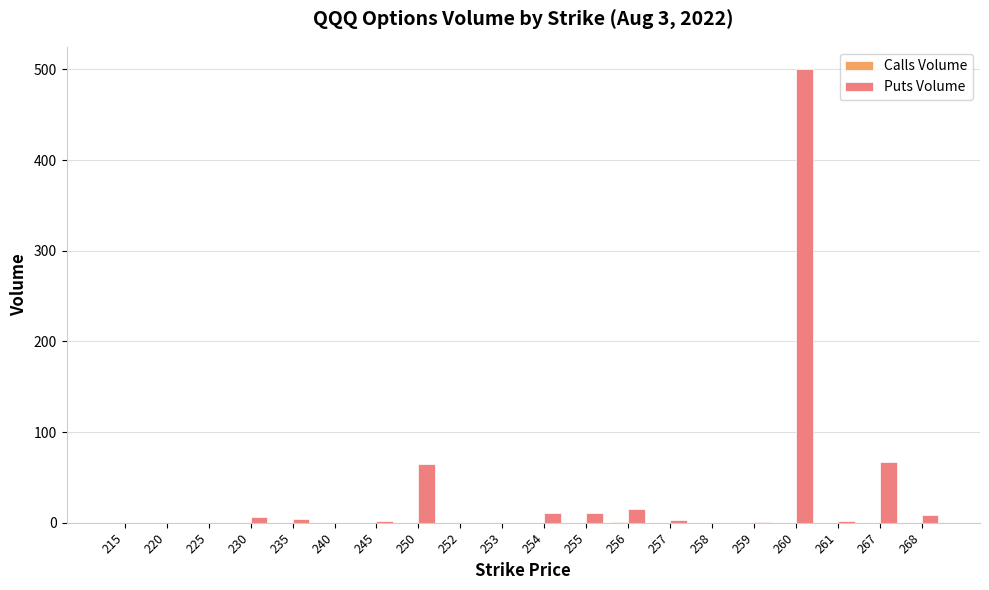

What is the total value across all series at 259?

1